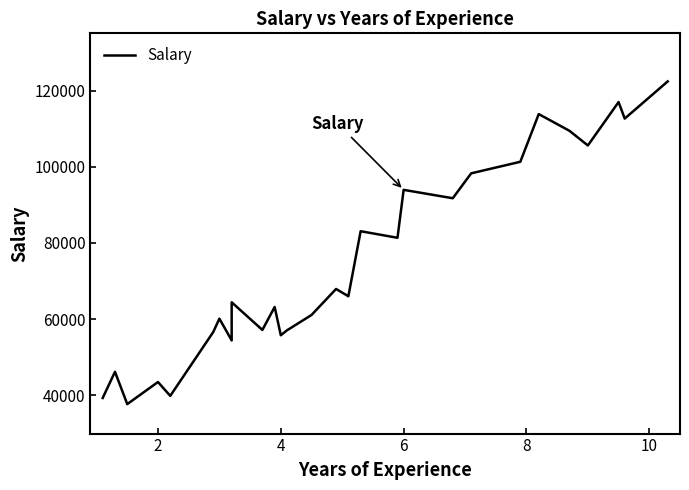

What is the difference between the second highest and second lowest values?

77626